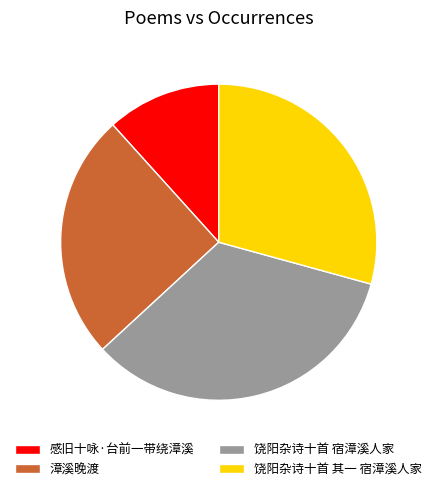

What is the ratio of the value at 饶阳杂诗十首 其一 宿漳溪人家 to the value at 感旧十咏·台前一带绕漳溪?

2.5